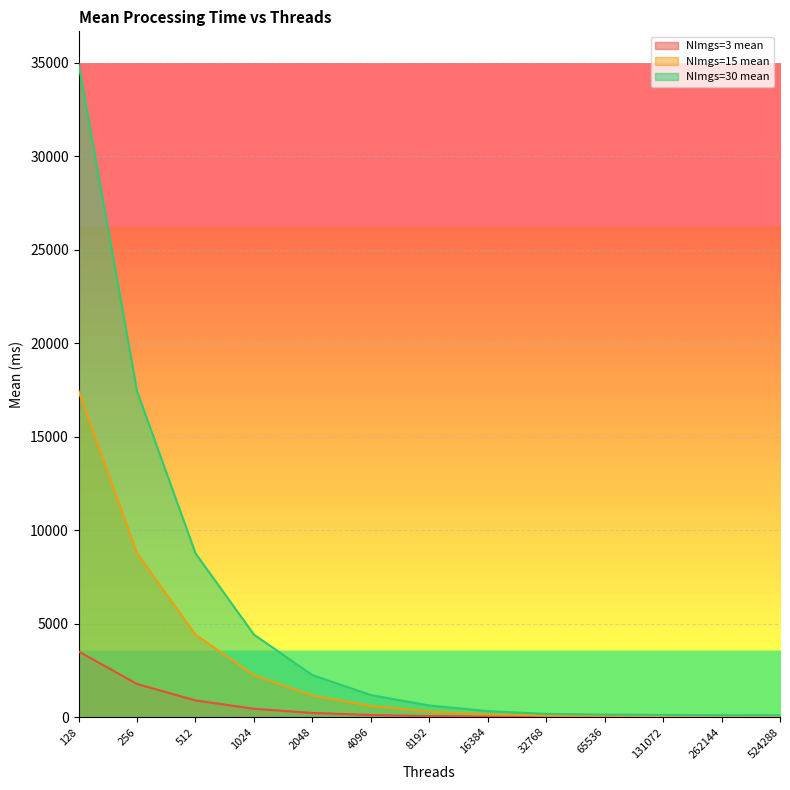

Is the value of NImgs=3 mean at 524288 greater than the value of NImgs=15 mean at 128?

No